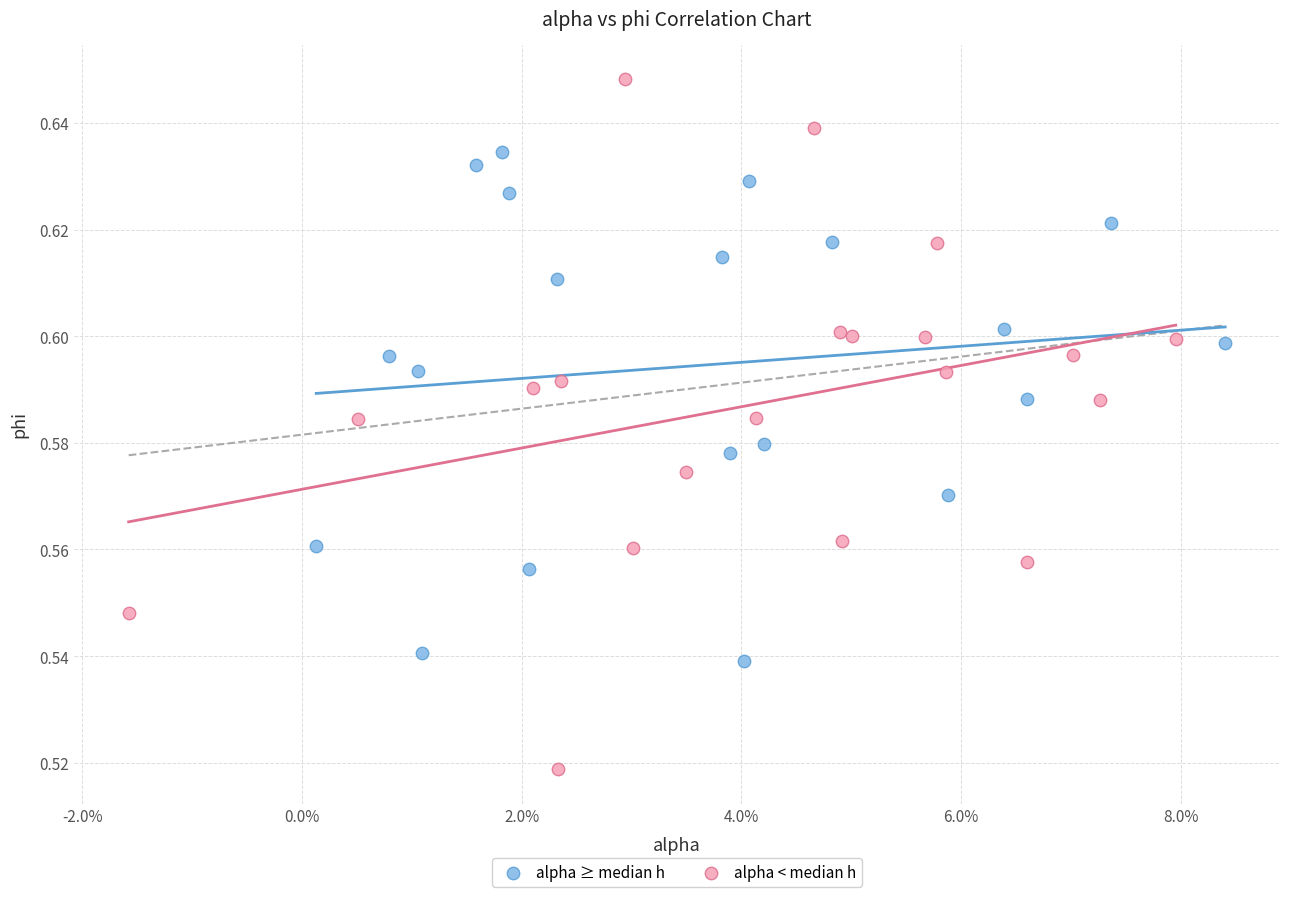

Which series contains the lowest Y value?

alpha < median h